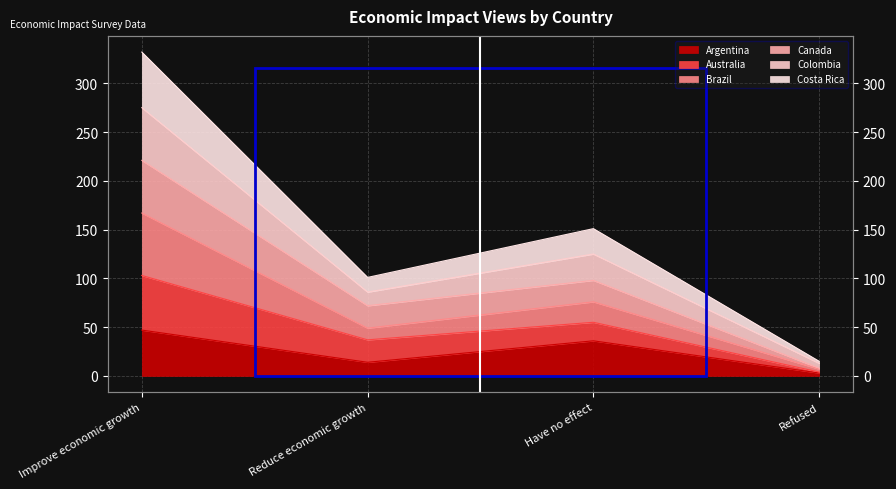

What is the spread (max minus min) of values at Refused?

12